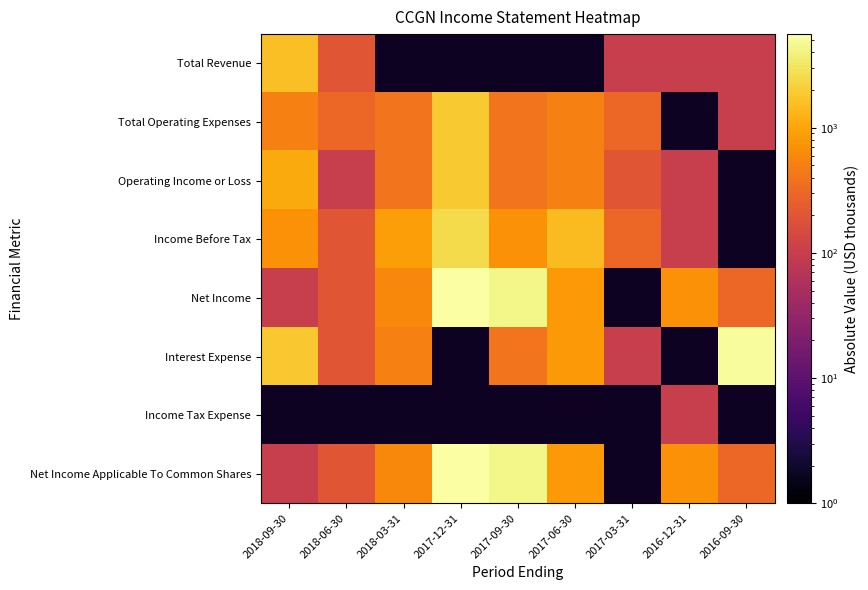

Is it true that Total Operating Expenses equals 471.4 at 2017-03-31?

False